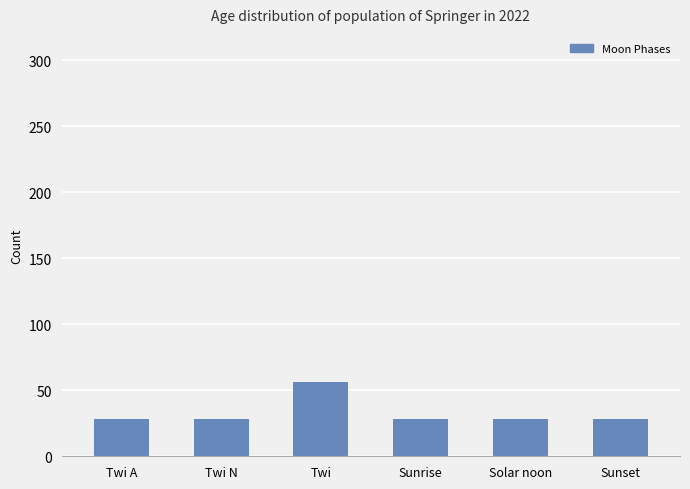

What is the smallest value displayed?

28